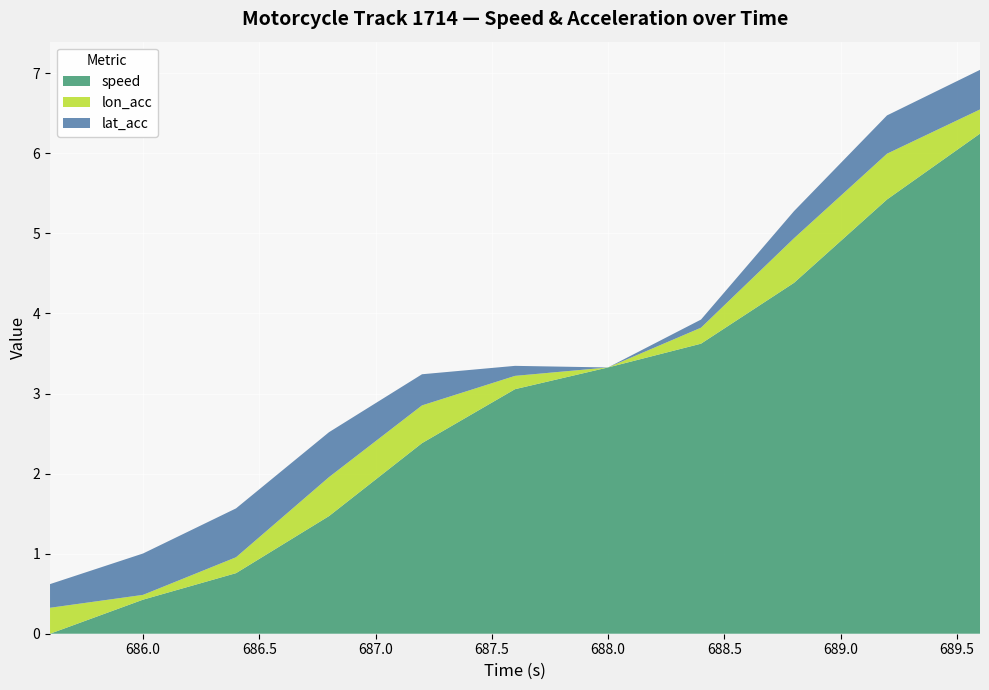

What is the highest value of the speed series?

6.2